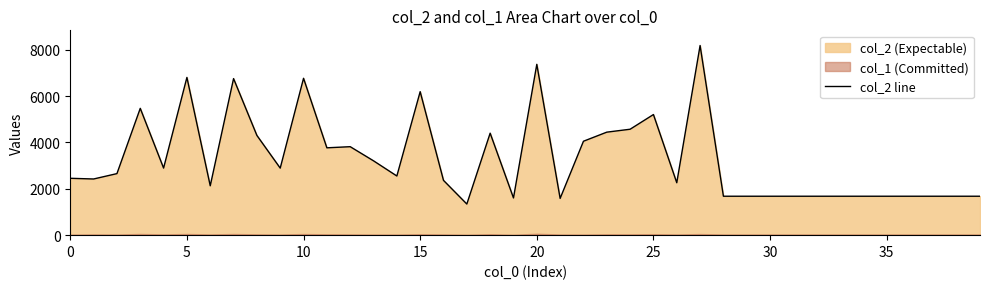

Reading left to right, transcribe all the data shown in this chart.

2454	2424	2656	5472	2895	6807	2131	6756	4304	2893	6769	3769	3818	3208	2553	6192	2364	1343	4401	1606	7372	1586	4053	4445	4571	5205	2262	8184	1680	1680	1680	1680	1680	1680	1680	1680	1680	1680	1680	1680